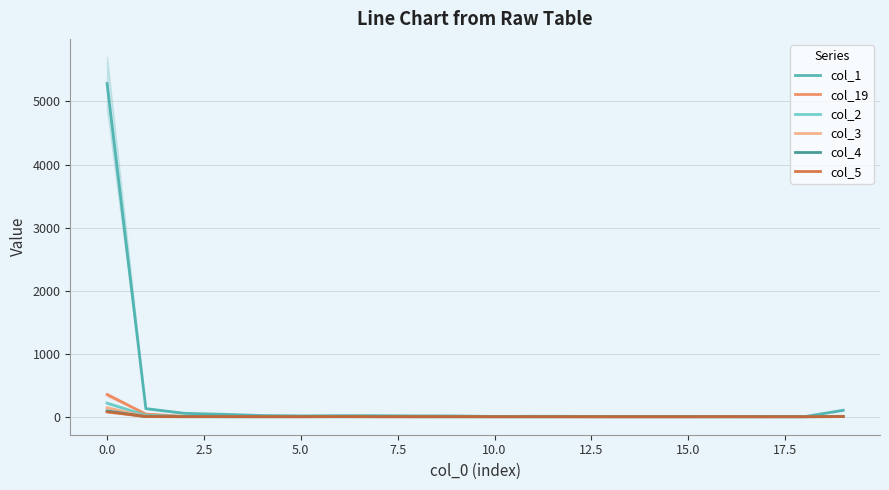

What position from the left is 10?

11